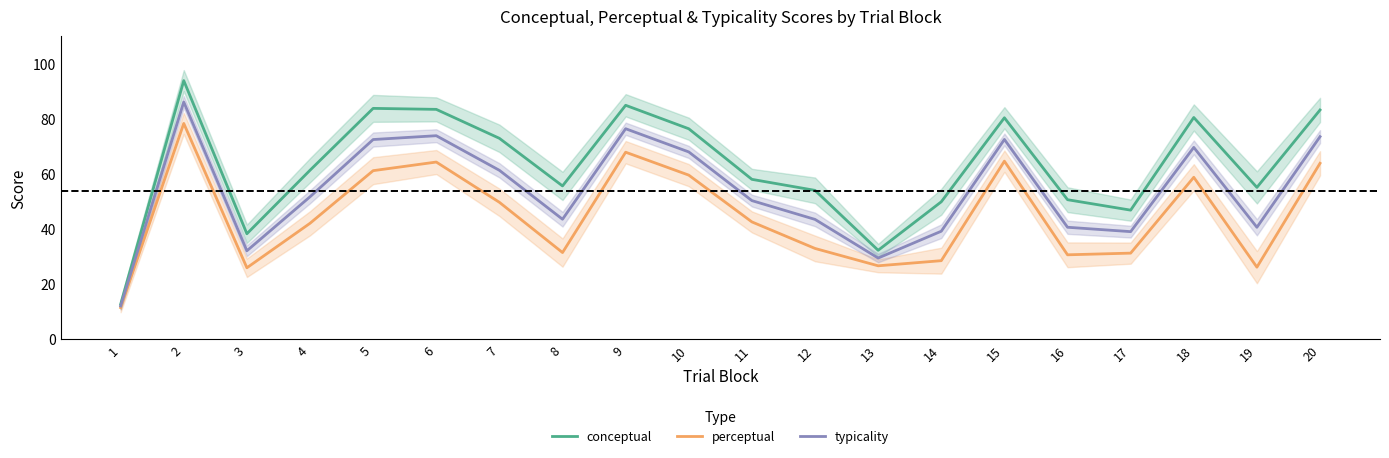

Count the number of data series in this chart.

3